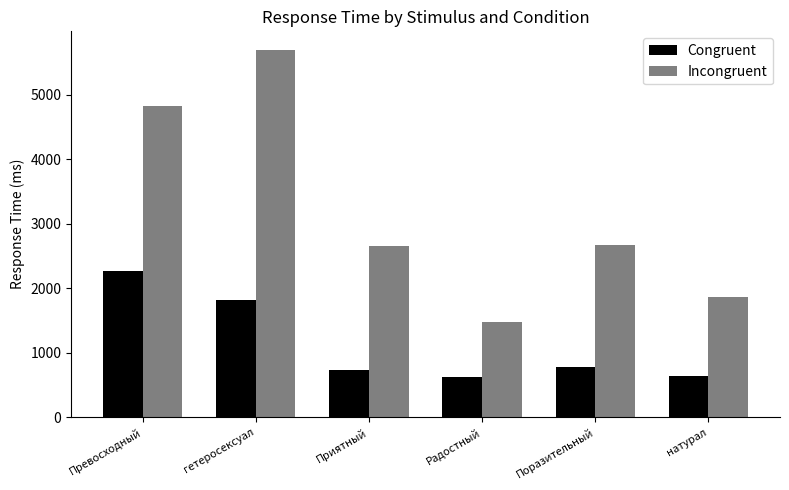

At Приятный, list the series in order from largest to smallest.

Incongruent, Congruent